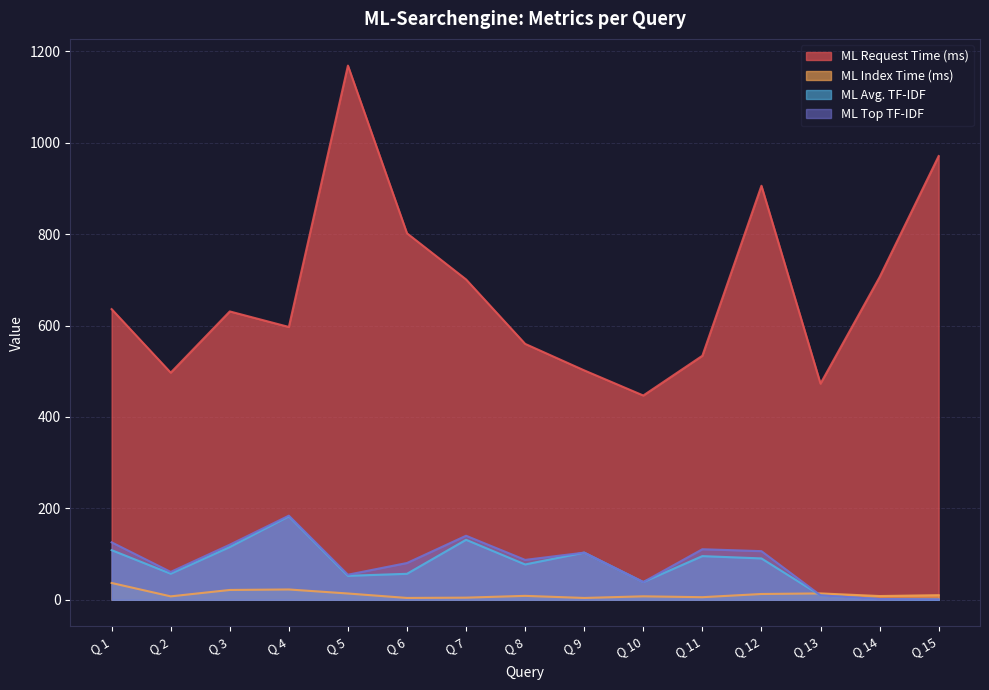

At which label is ML Top TF-IDF closest to 92?

Q 8